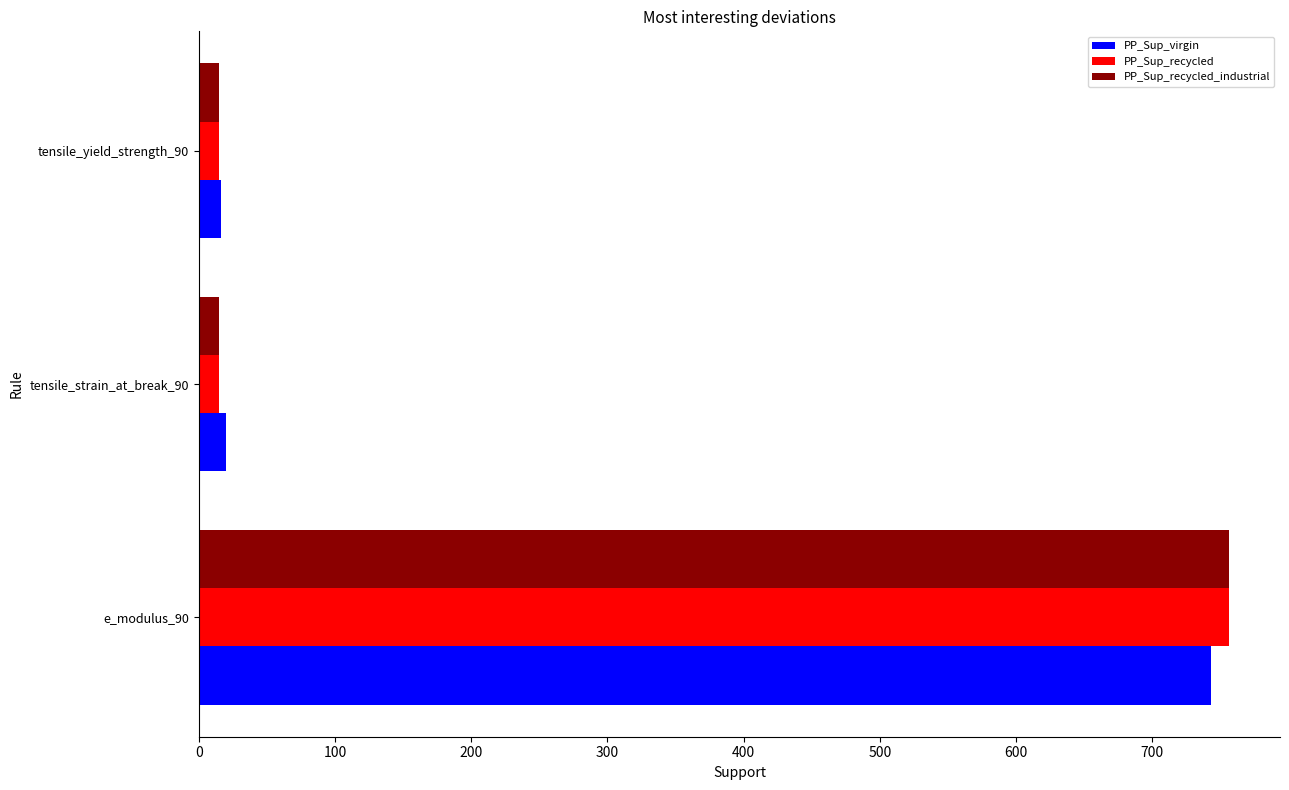

Is it true that PP_Sup_recycled_industrial equals 203 at e_modulus_90?

False